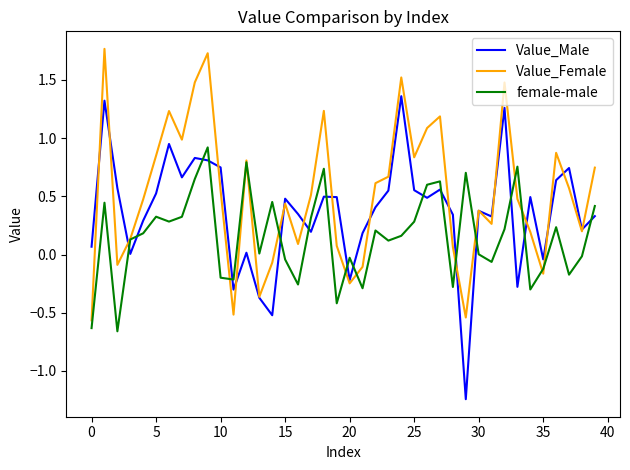

How many times do Value_Male and female-male cross each other?

17